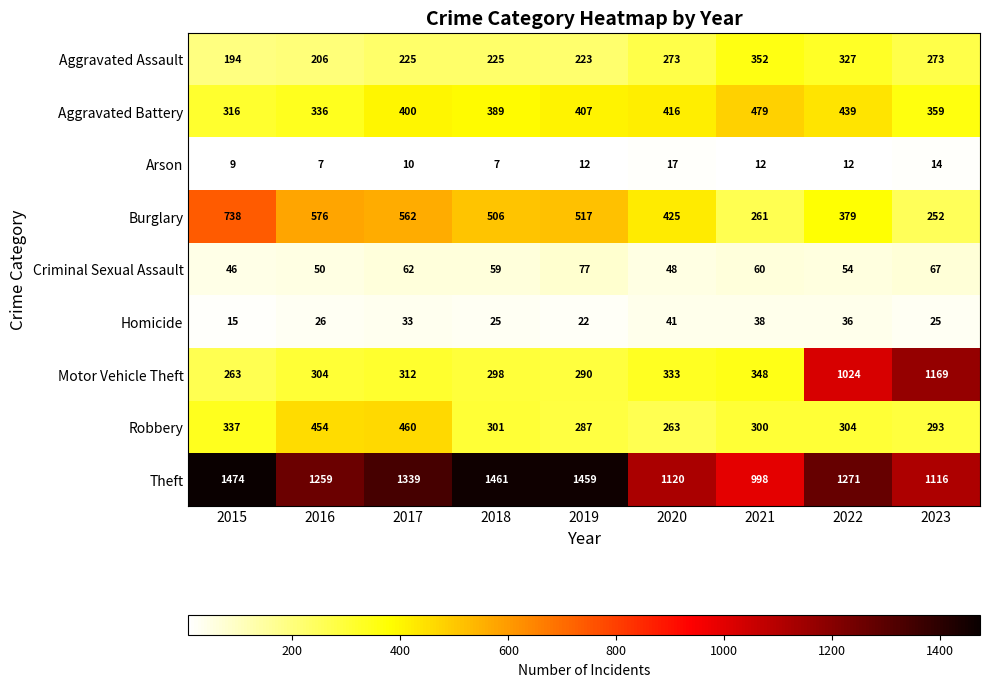

Is it true that Theft equals 2468 at 2018?

False